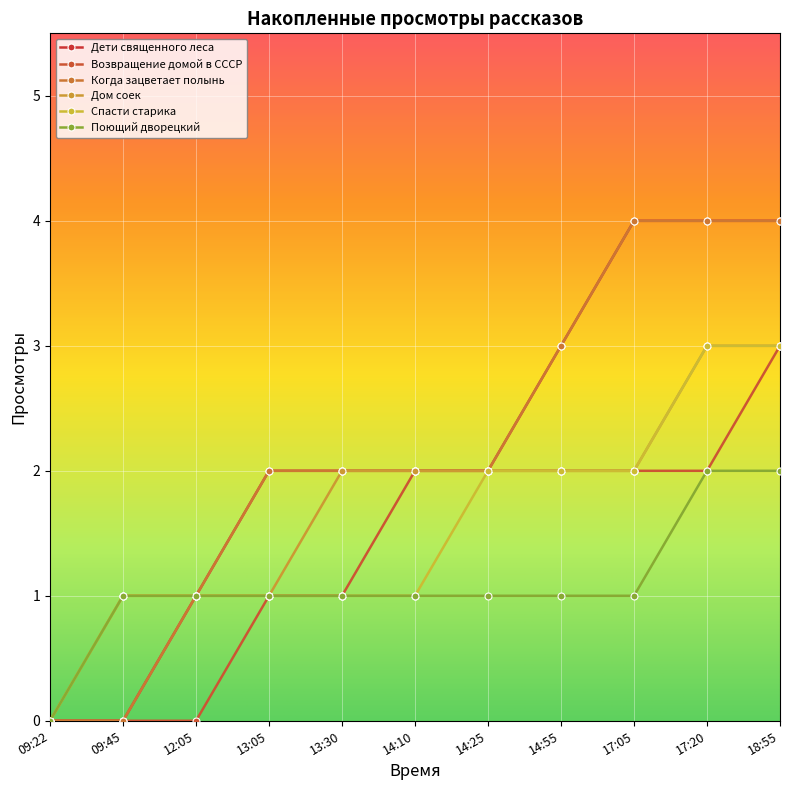

What is the label of the 1st point from the left?

09:22